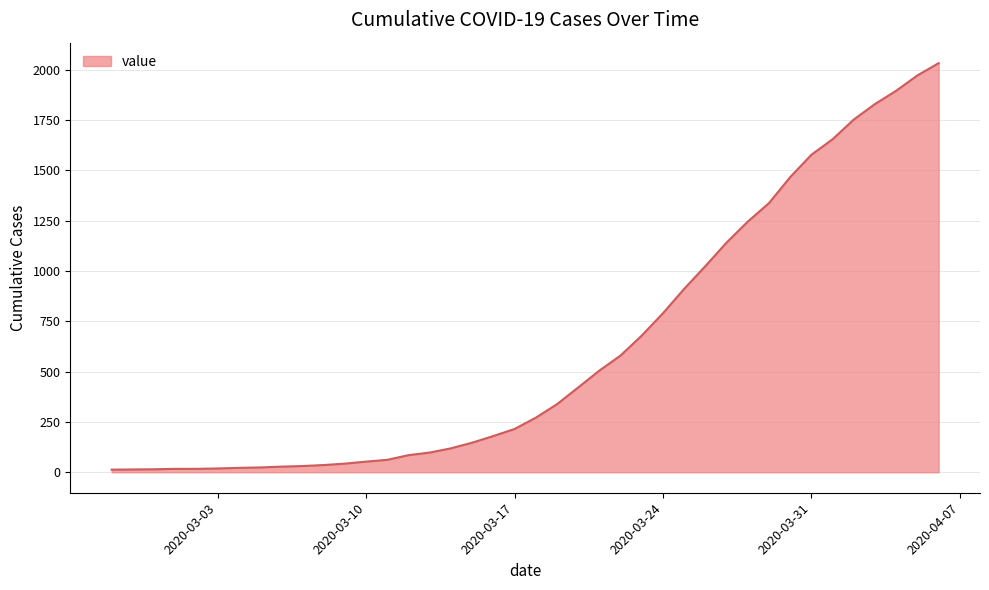

What is the difference between the maximum and minimum values?

2019